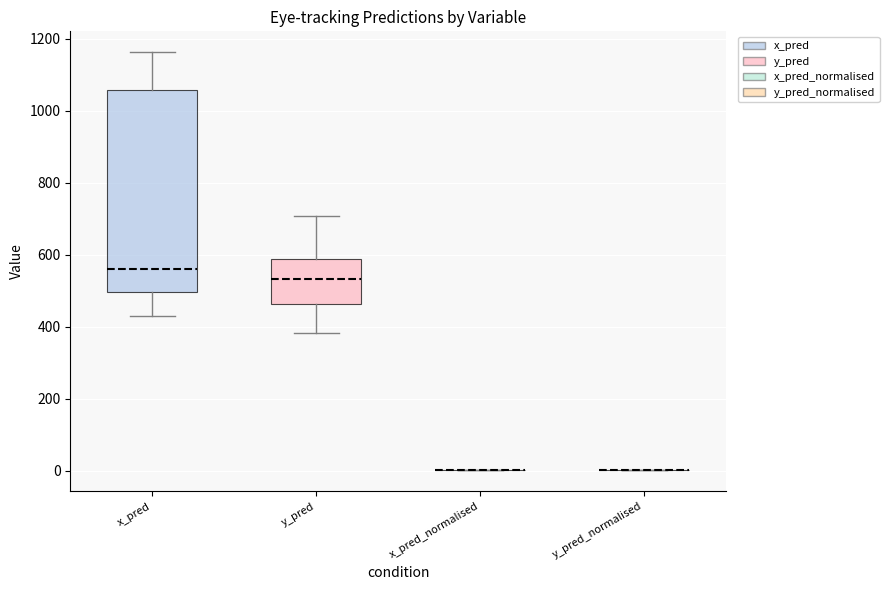

Reading left to right, transcribe this box plot: for each box, give where its median line is, the range the box spans, and where its two whiskers end, as read against the y-axis. The values are not printed on the chart, so give them approximately, as read against the axis.

x_pred: median 560, box 500 to 1060, whiskers 420 to 1160
y_pred: median 540, box 460 to 580, whiskers 380 to 700
x_pred_normalised: box collapsed to a line at 0, whiskers 0 to 0
y_pred_normalised: box collapsed to a line at 0, whiskers 0 to 0